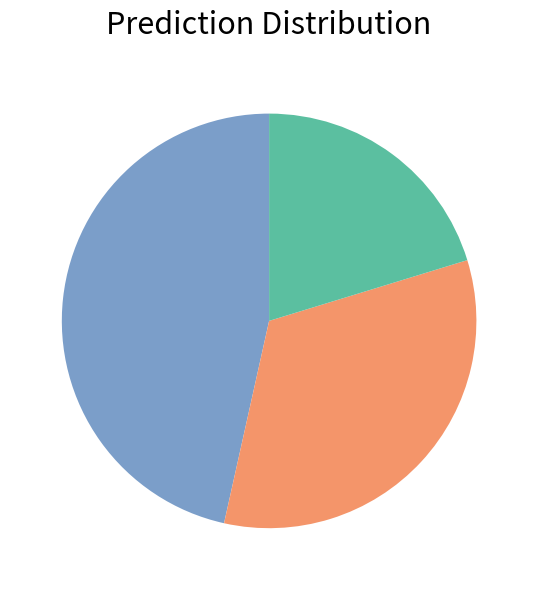

Is there a majority slice in this chart?

No